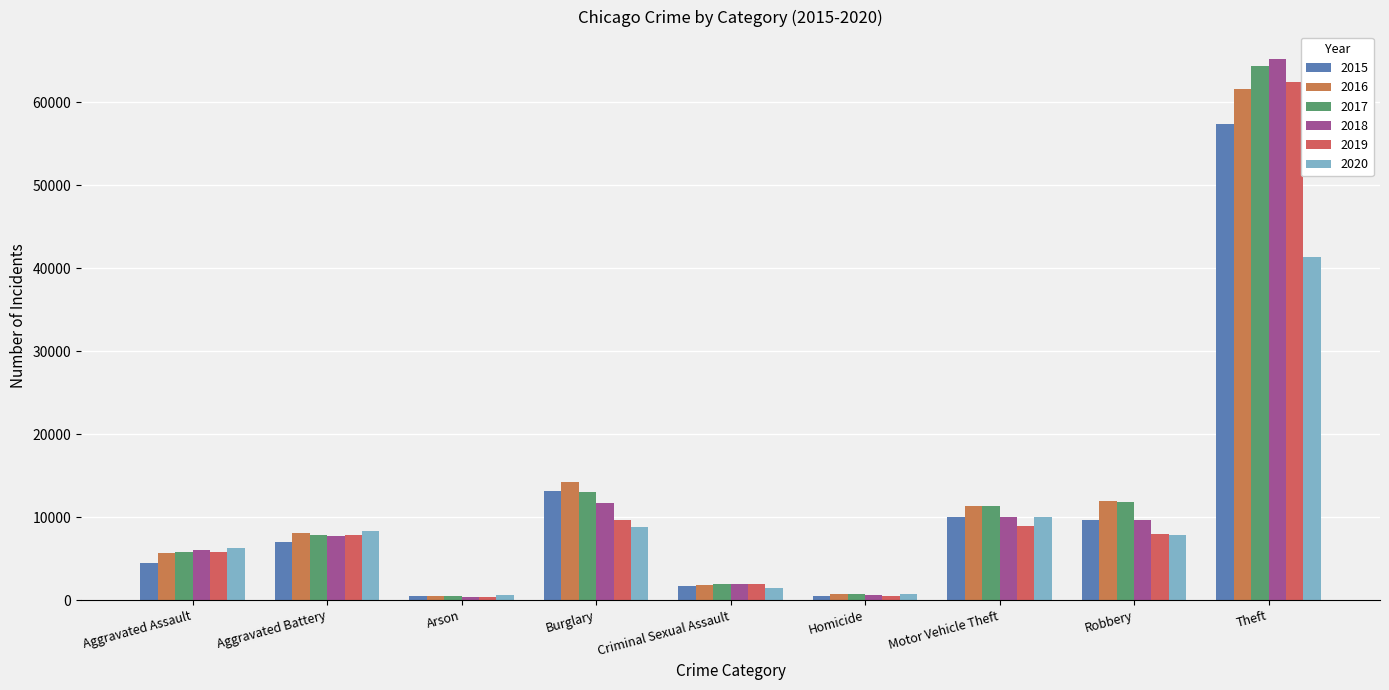

Rank the series by their maximum value, from lowest to highest.

2020, 2015, 2016, 2019, 2017, 2018